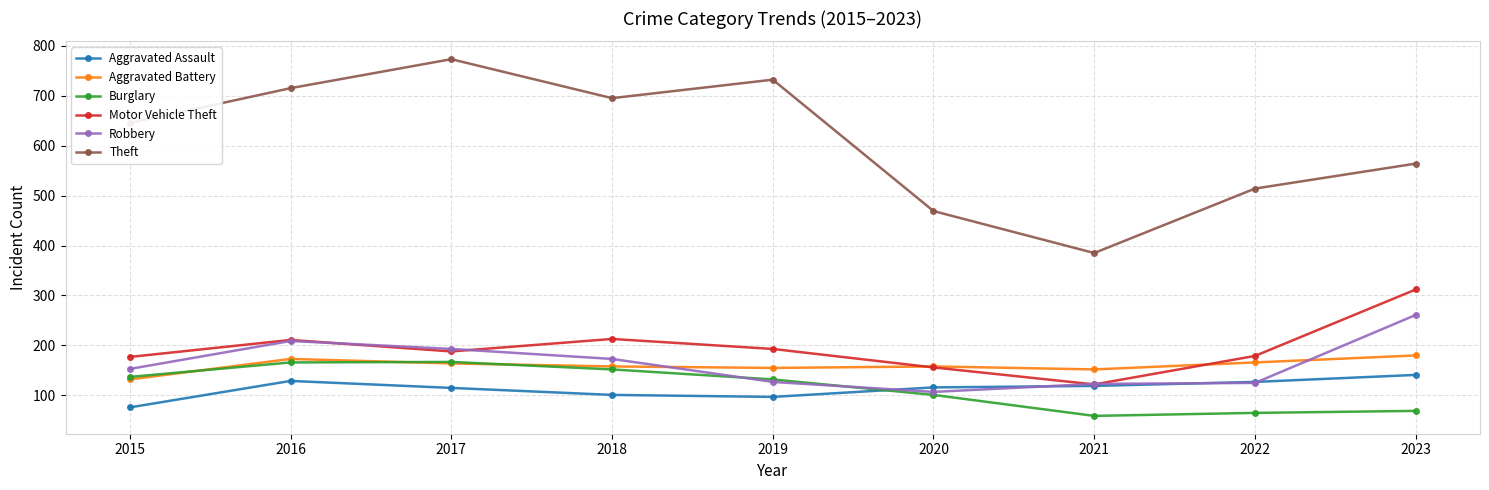

The value of Aggravated Battery at 2018 is 271. True or false?

False